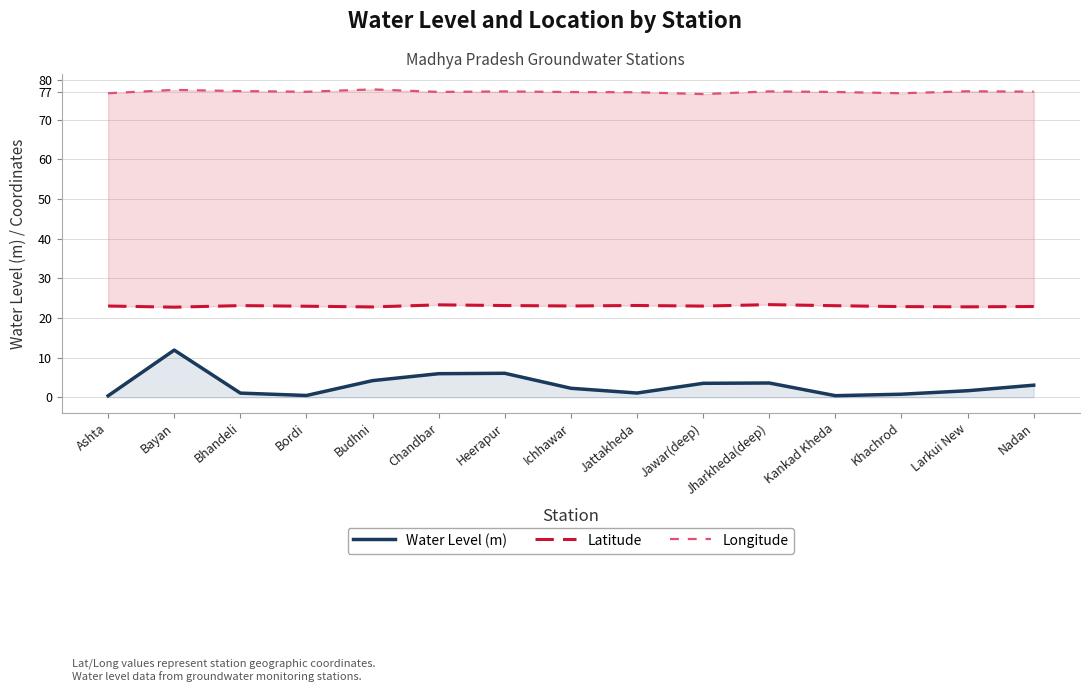

How many categories are shown in the chart?

15